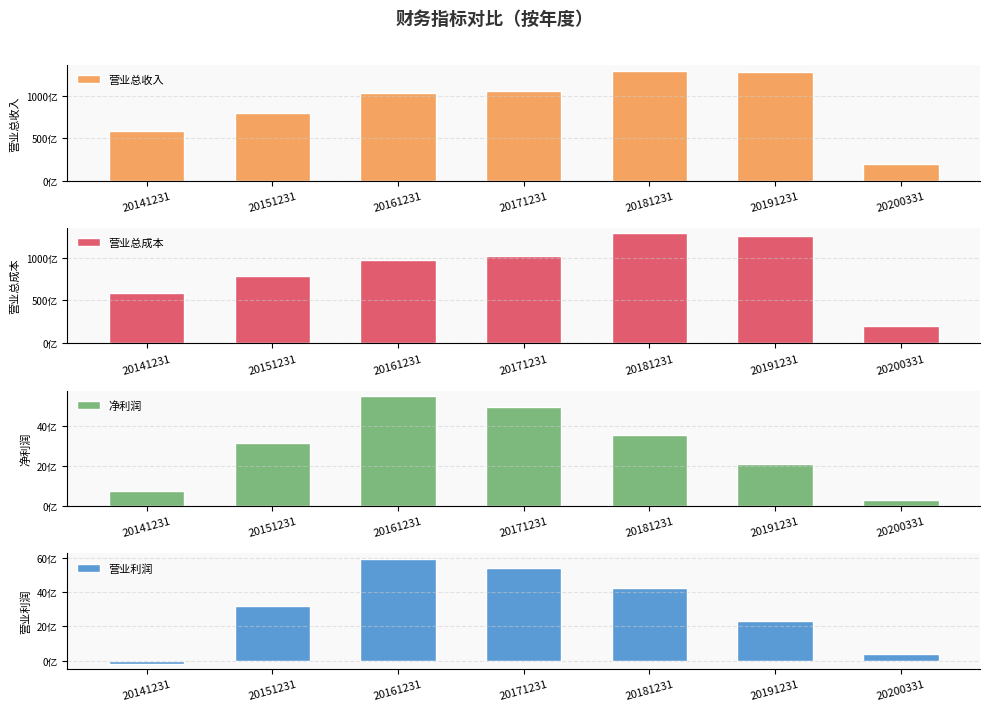

What is the value of the 营业总成本 bar at the 4th from the left?

101373317000